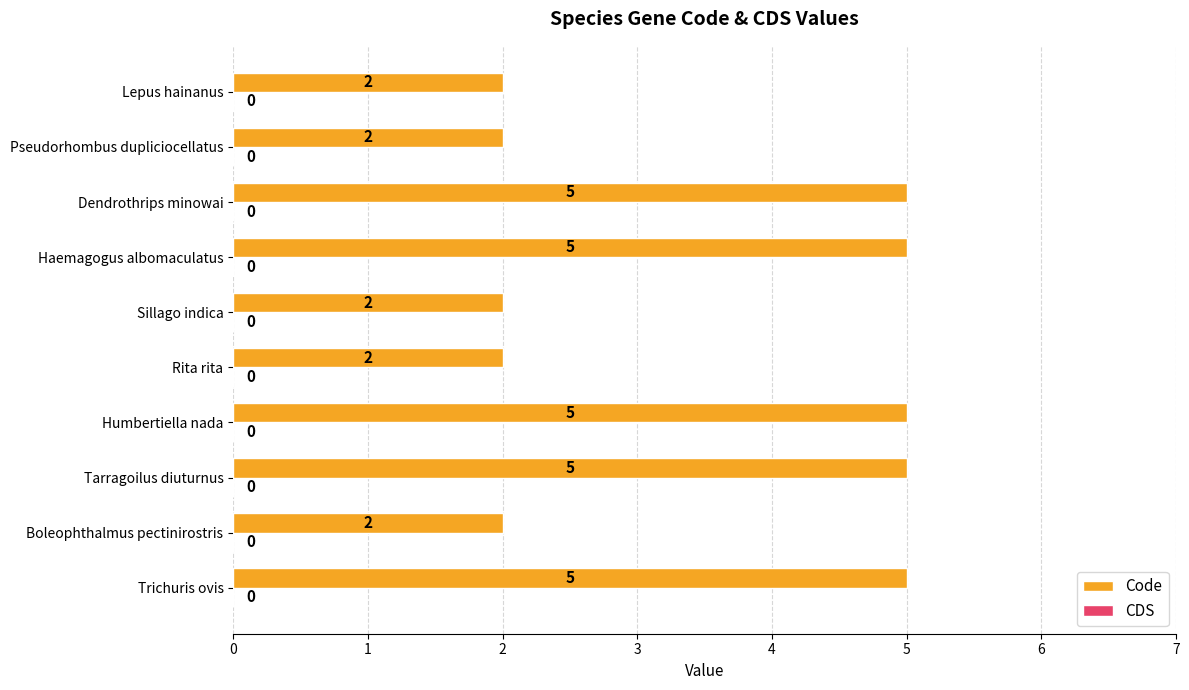

How many series are shown in this chart?

1